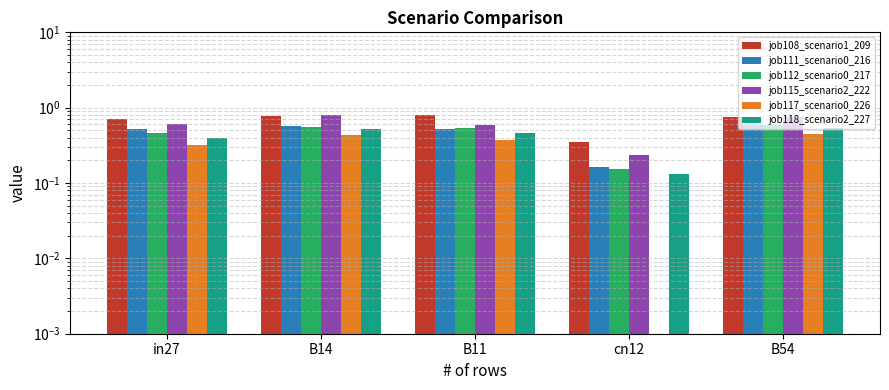

What value does the job111_scenario0_216 series have at B54?

0.6